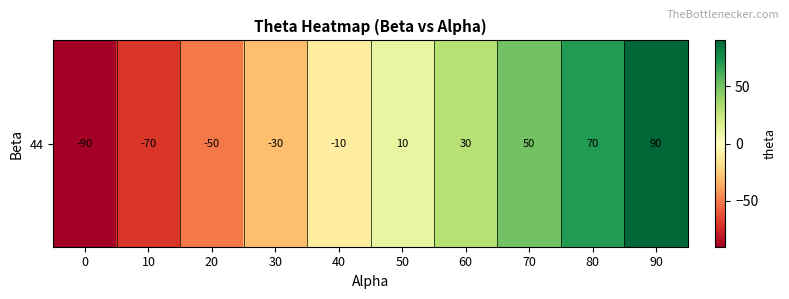

What is the greatest value displayed?

90